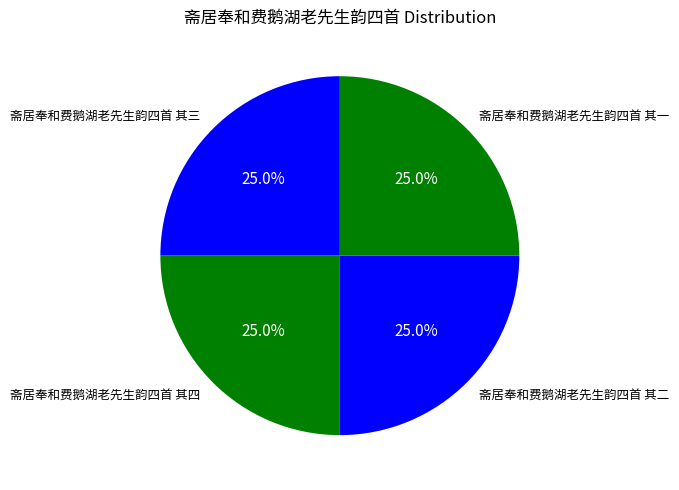

Combined, what portion of the pie is 斋居奉和费鹅湖老先生韵四首 其一 and 斋居奉和费鹅湖老先生韵四首 其三?

50.0%